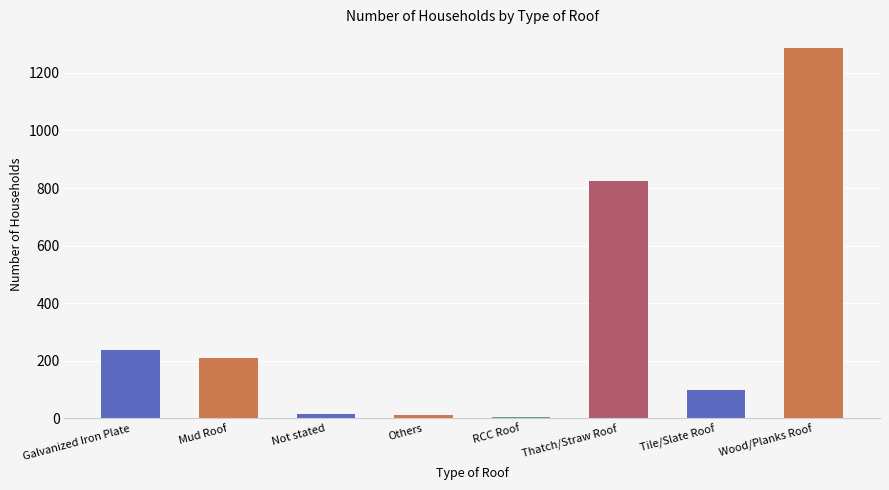

Where does the data first go above 211?

Galvanized Iron Plate